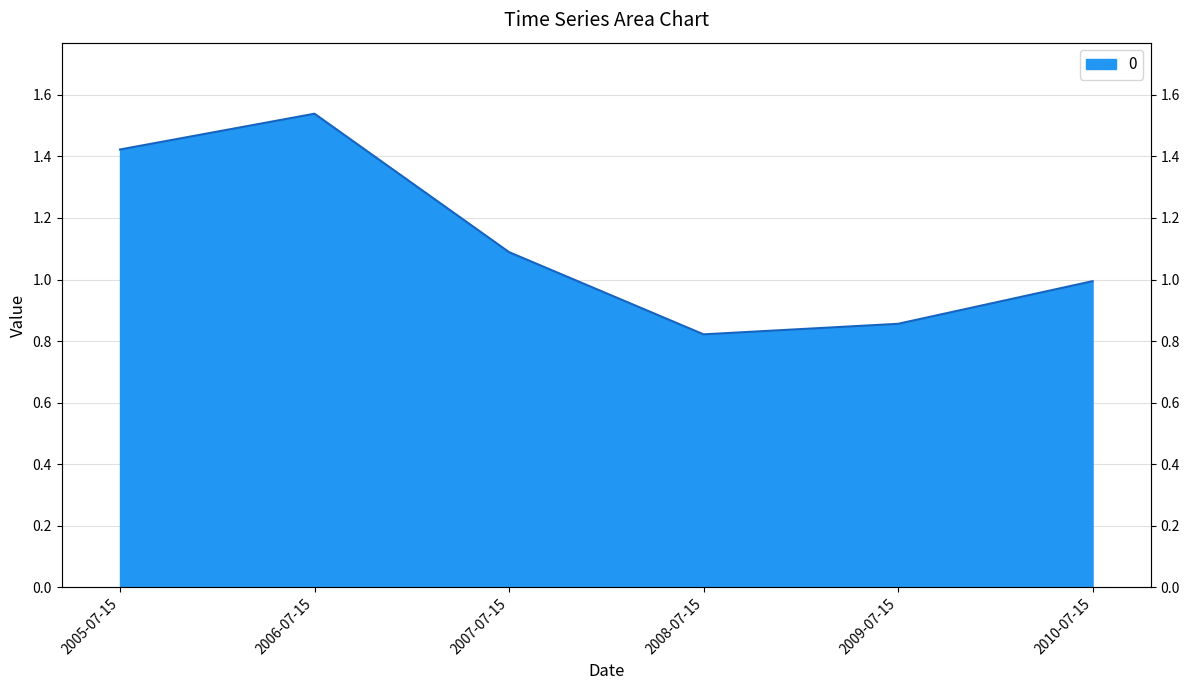

Where is the data nearest to the value 1?

2010-07-15